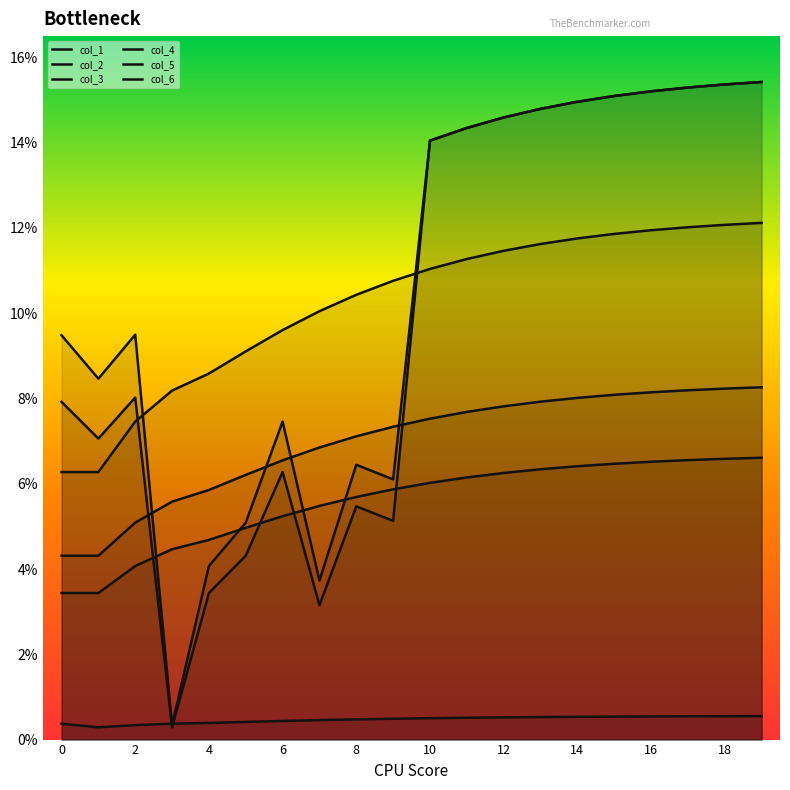

How many interior local valleys does the col_2 series have?

4